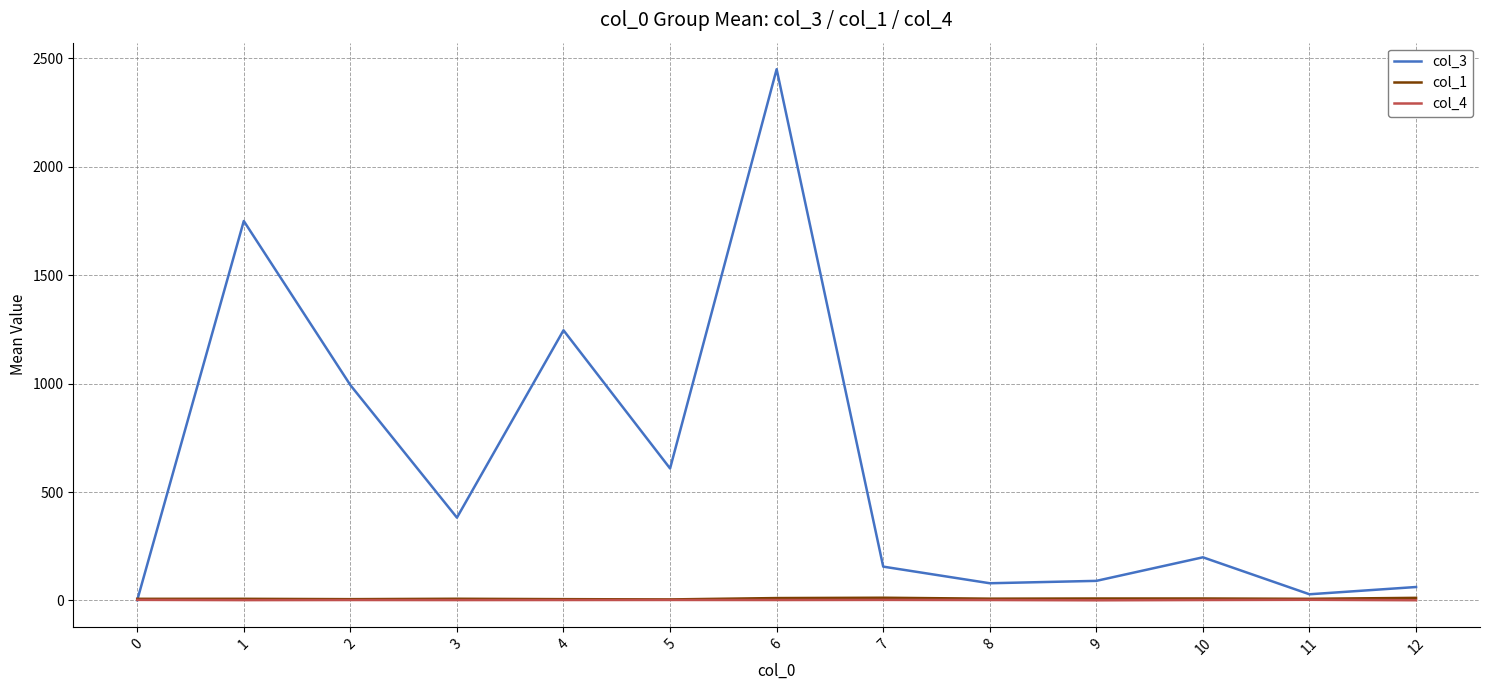

Which series has the largest total across all categories?

col_3